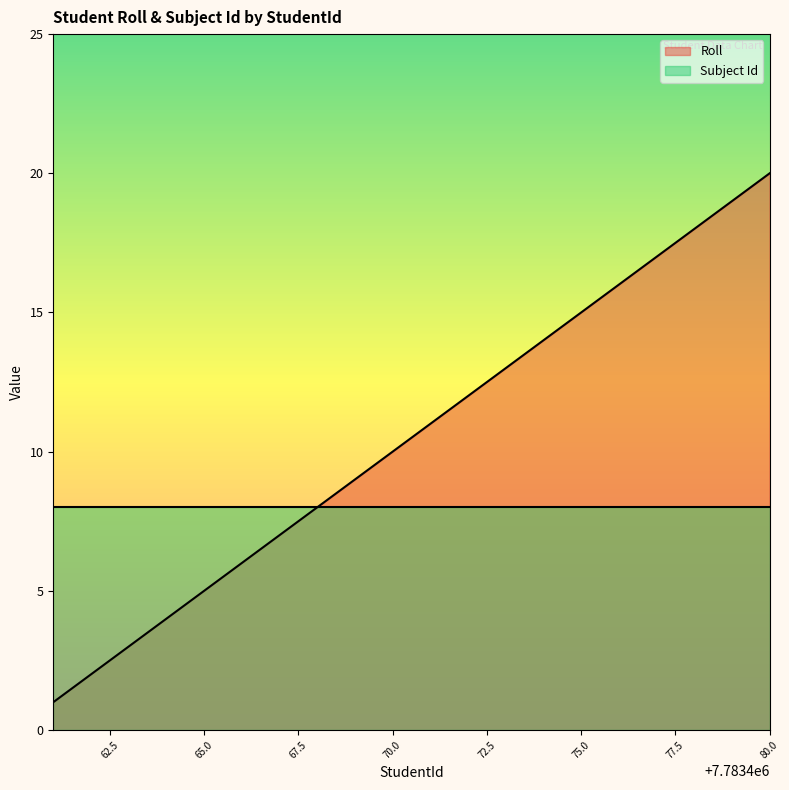

What is the total value across all series at 75.0?

23